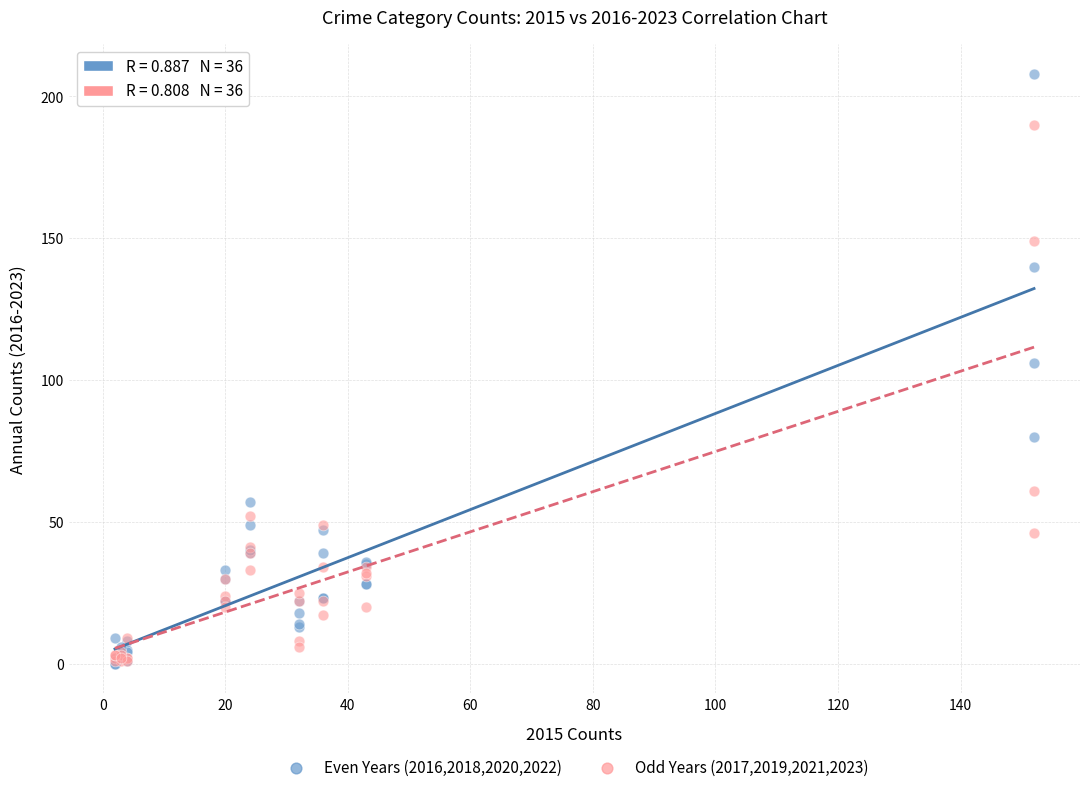

What are all the series names shown in the legend?

Even Years (2016,2018,2020,2022), Odd Years (2017,2019,2021,2023)